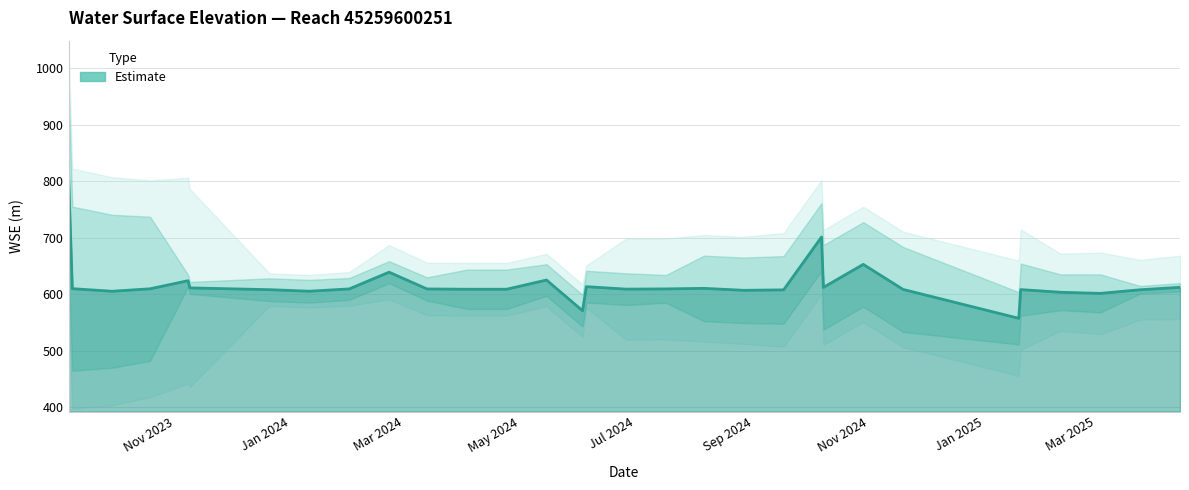

Where is the first local maximum?

2023-11-08